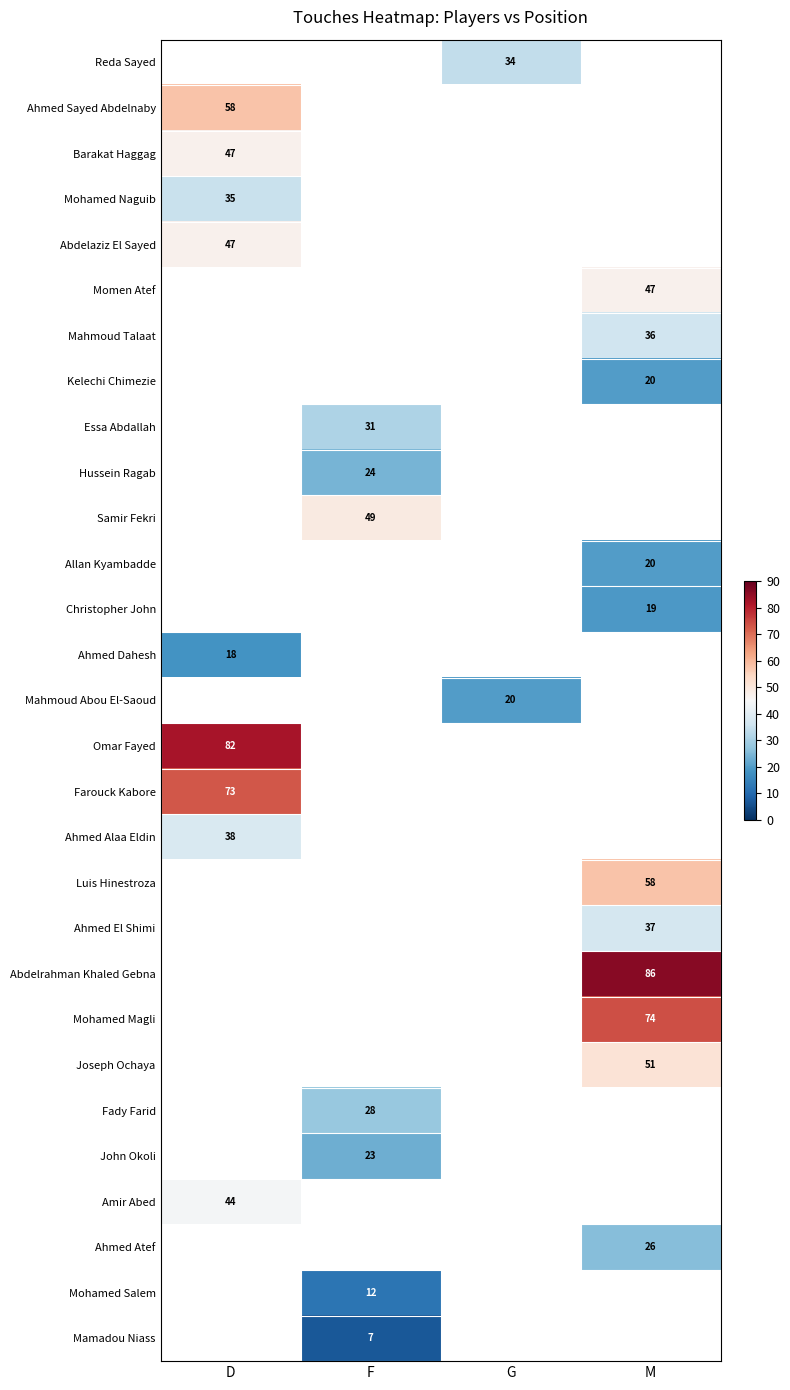

The value of Allan Kyambadde at M is 14. True or false?

False